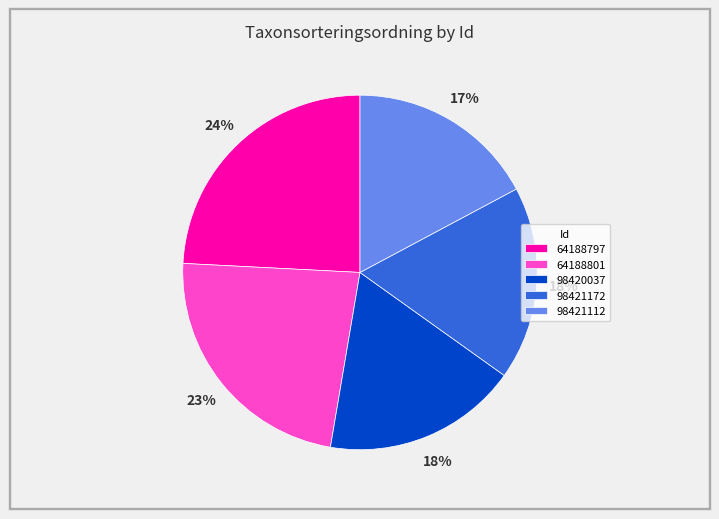

Is it true that 64188797 is 24% of the pie?

True